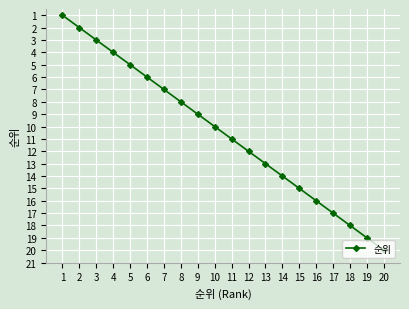

What is the greatest value displayed?

20